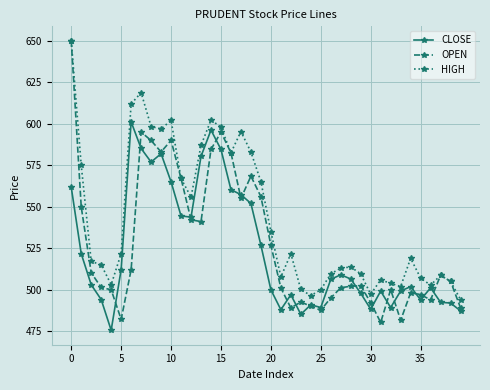

List the series in order of their overall mean, lowest first.

CLOSE, OPEN, HIGH